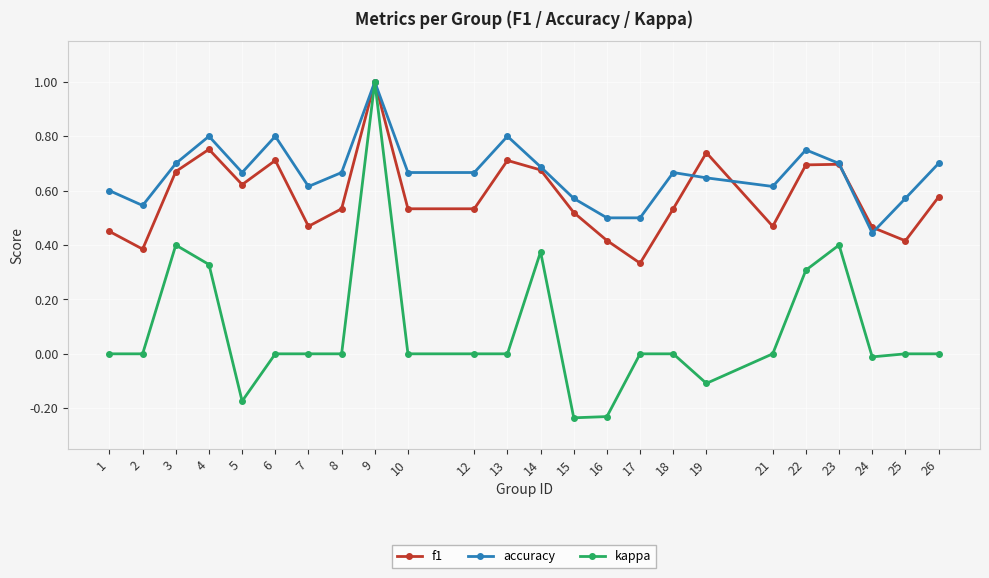

True or false: kappa has more than 1 interior local peaks.

True